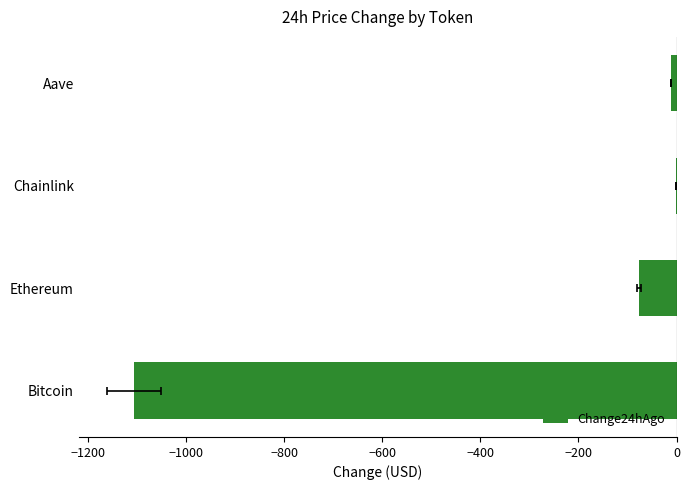

Between −1000 and −1400, which is larger?

−1000